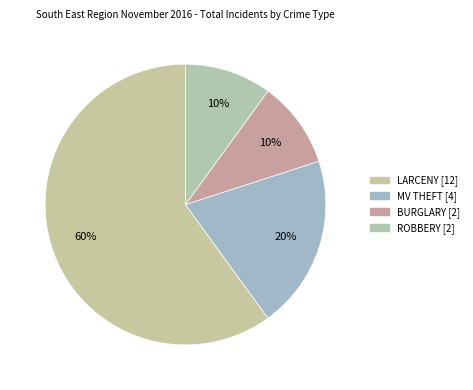

What is the largest slice in the pie chart?

LARCENY